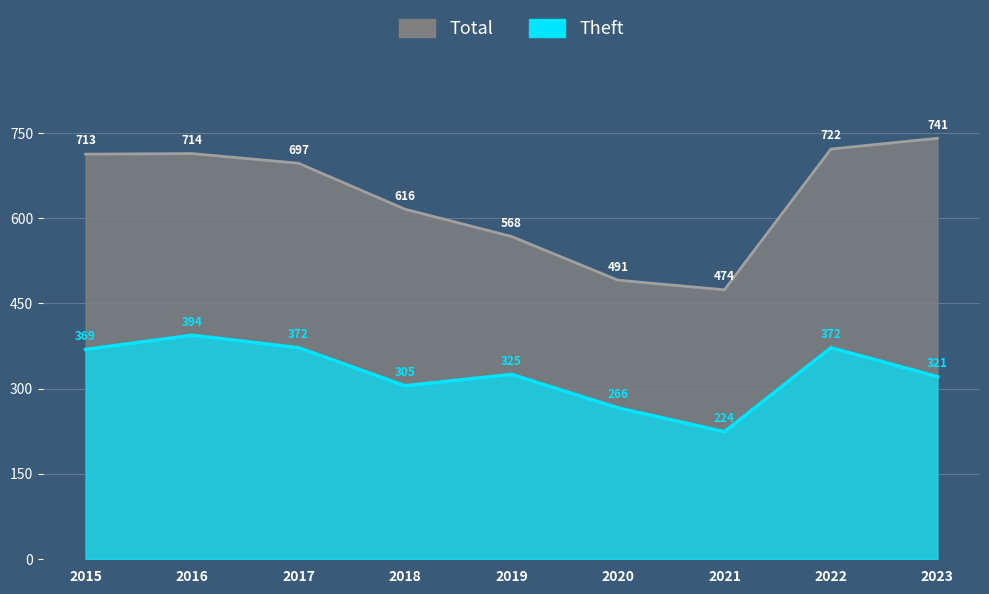

True or false: Theft and Total cross at least once.

False